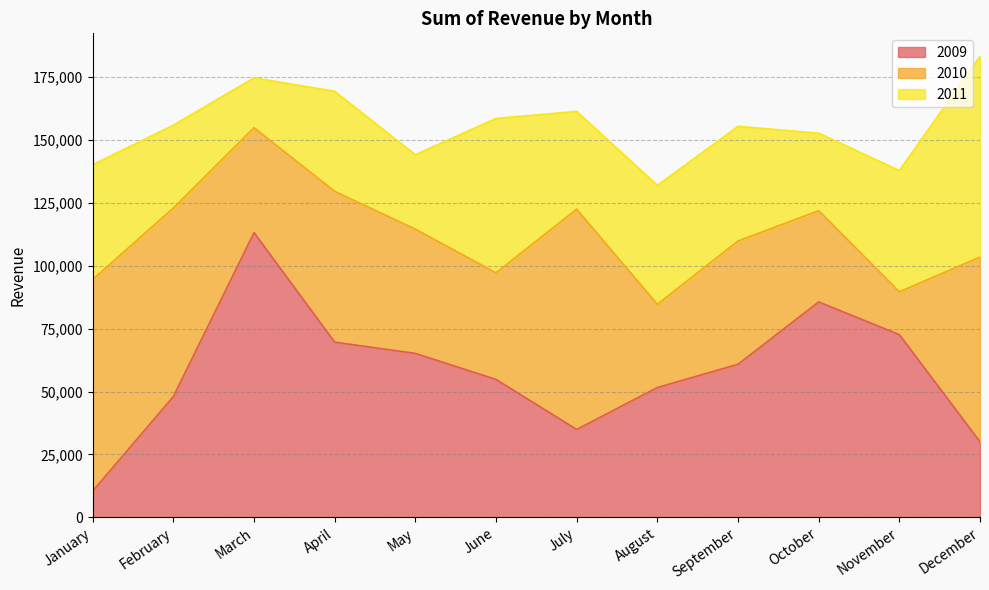

At which category does 2009 reach its first local valley?

July